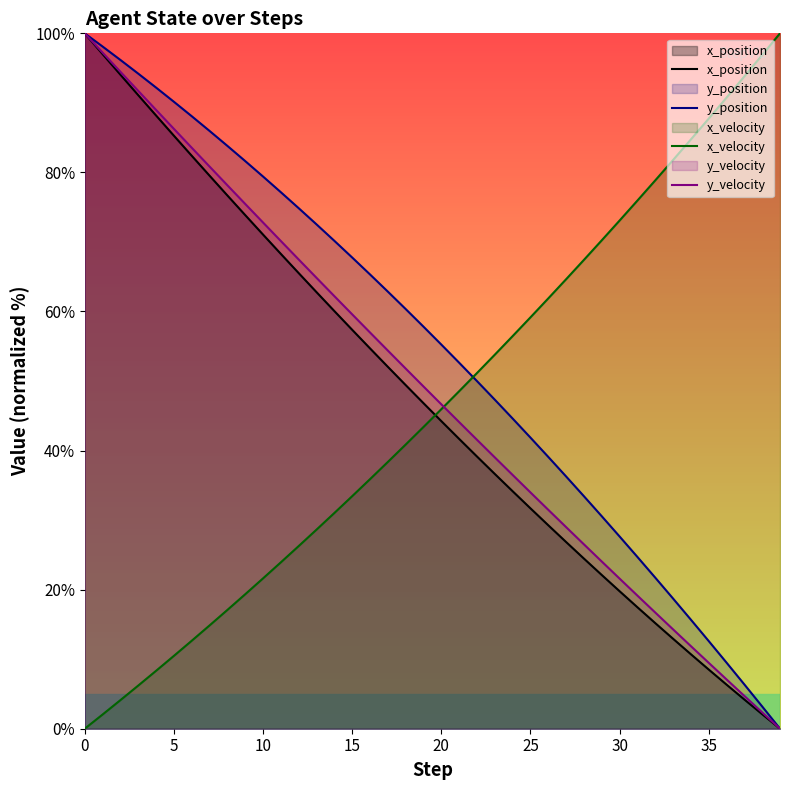

True or false: y_velocity has a value of 86.3 at 5.

True